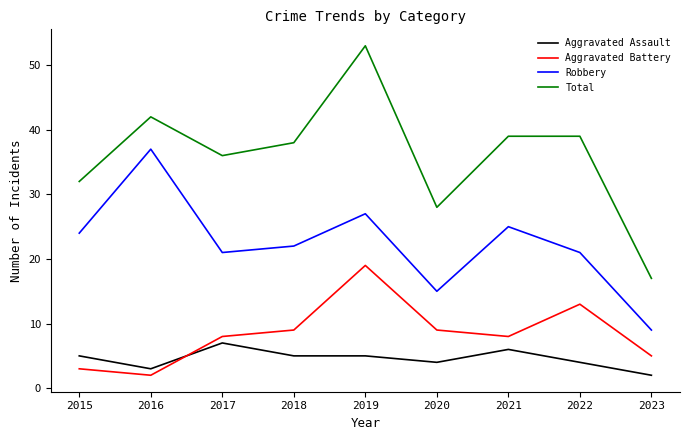

What is the greatest value displayed?

53